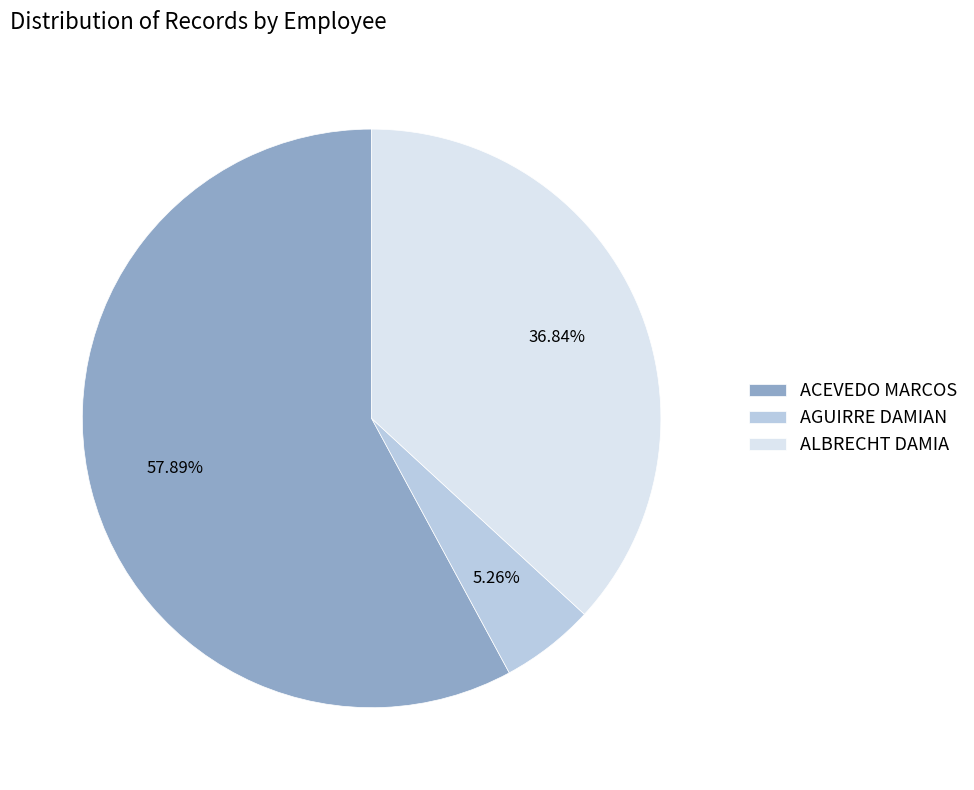

Is it true that ALBRECHT DAMIA is 8% of the pie?

False